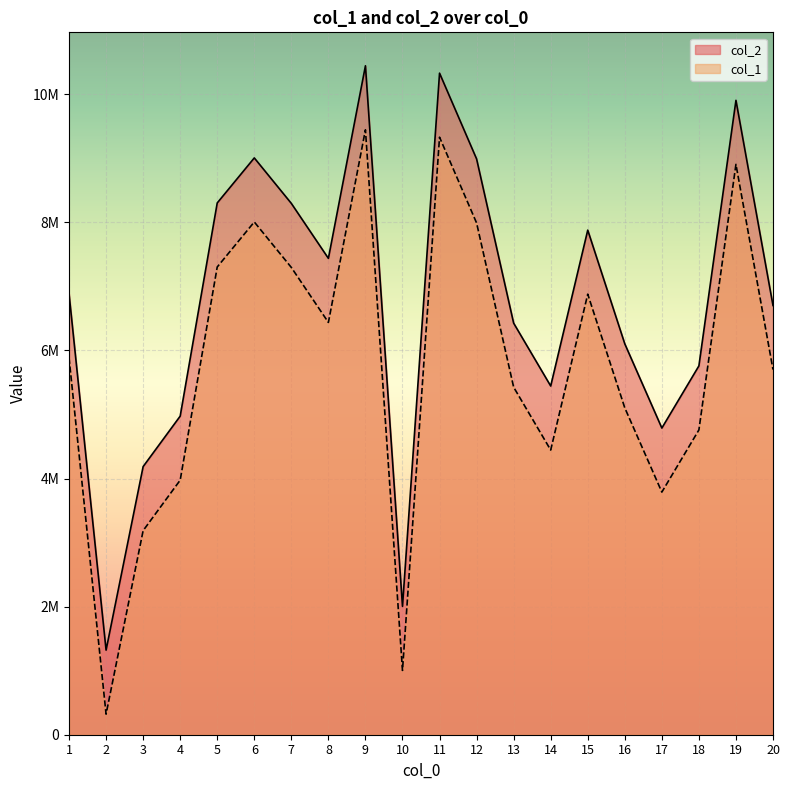

Which series changed the most between 5 and 7?

col_1